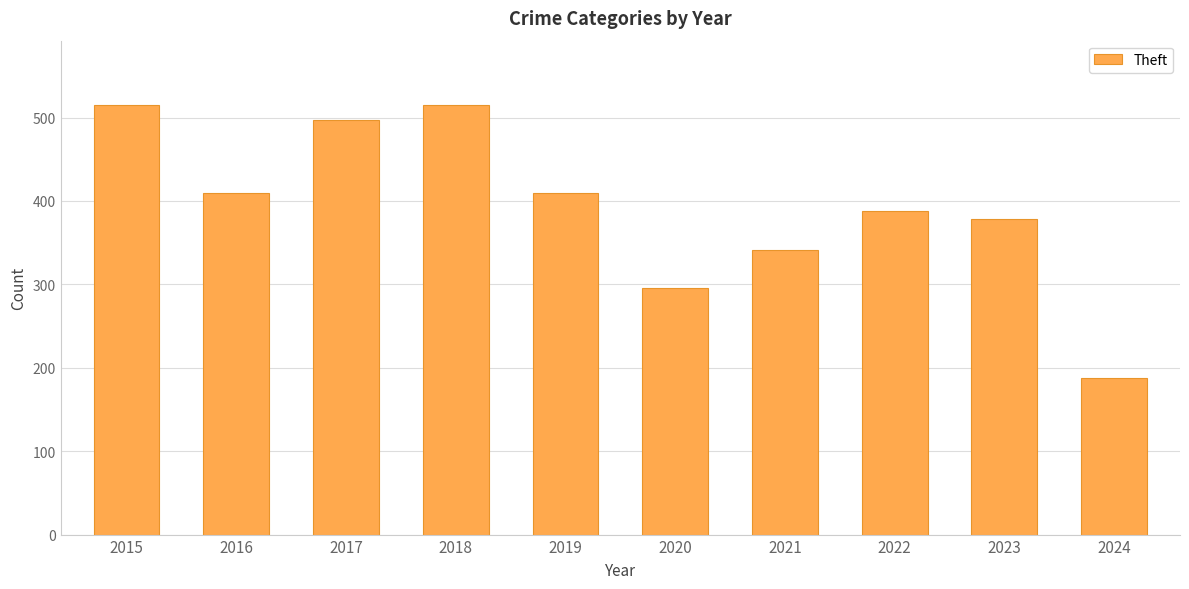

Between 2022 and 2017, which is larger?

2017